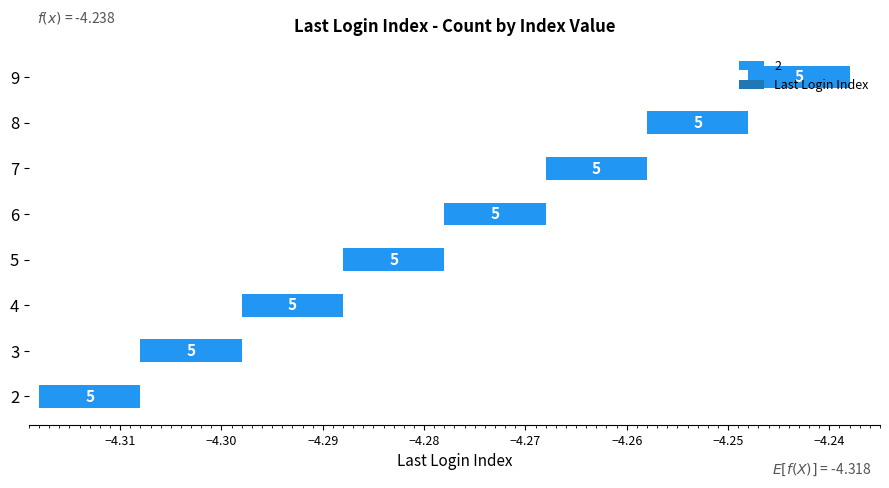

Are the bars horizontal?

Yes